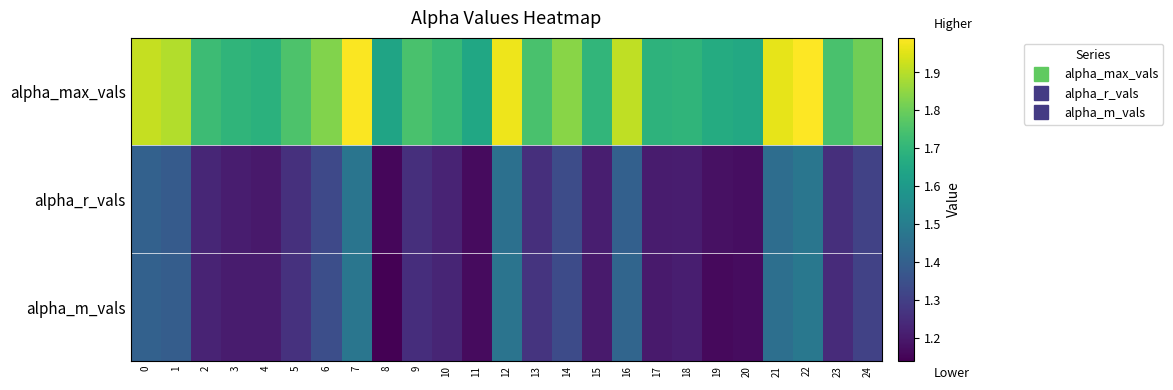

What is the difference between the highest and lowest values at 8?

0.5